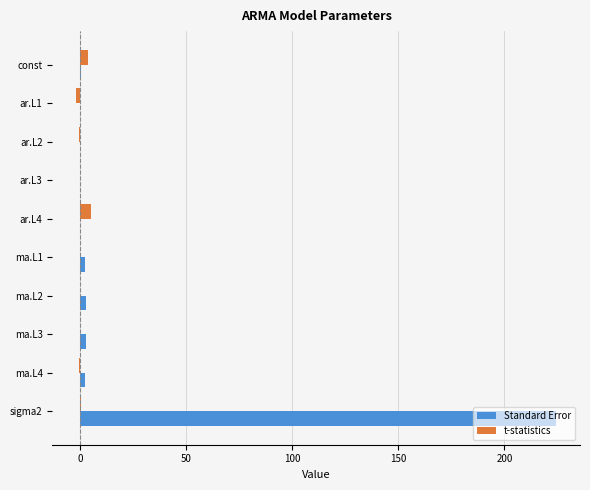

At which category does the chart reach its peak across all series?

sigma2